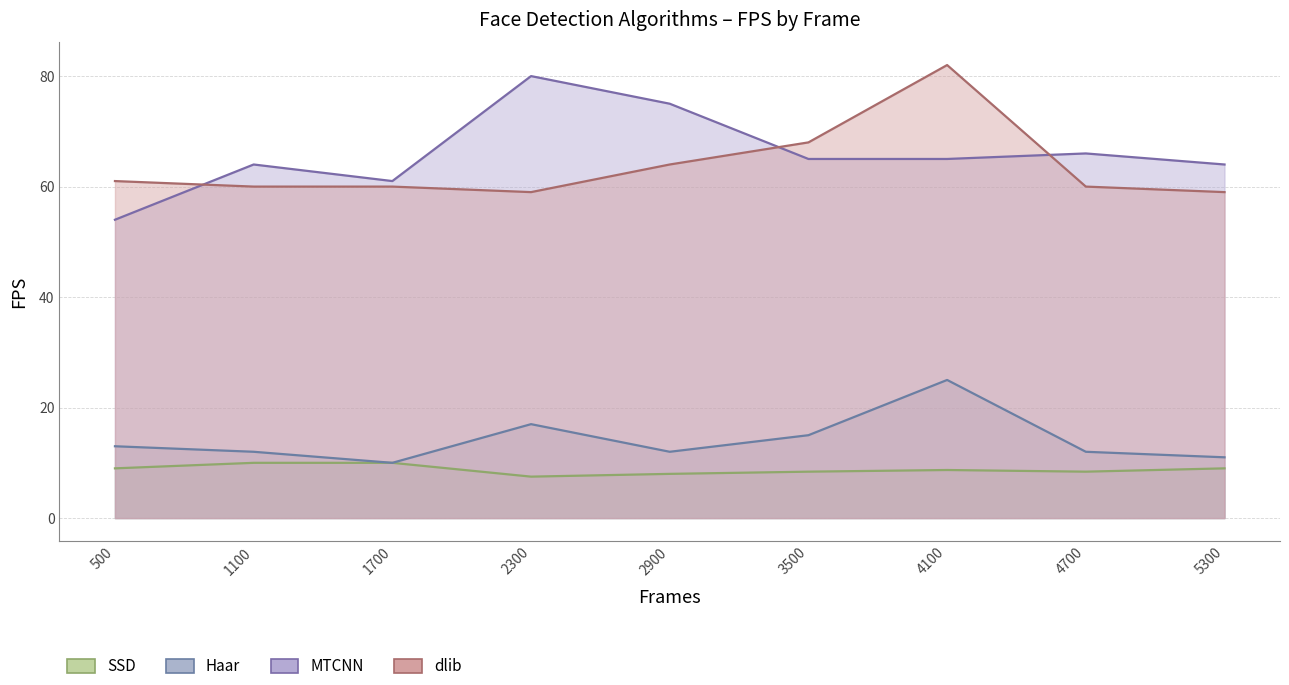

True or false: Haar and SSD intersect in this chart.

False